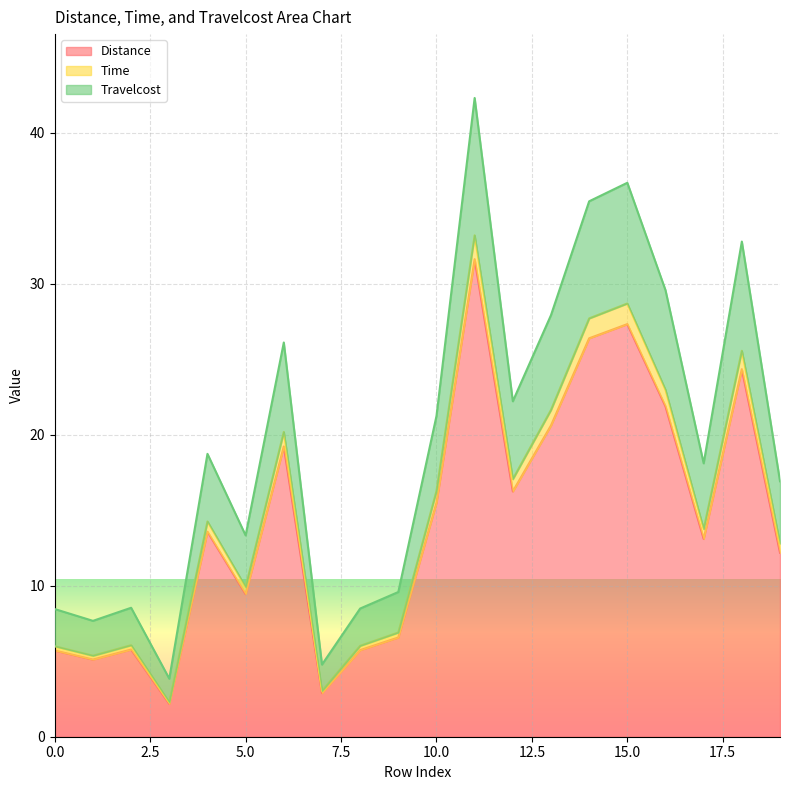

At which label does Time reach its minimum?

3